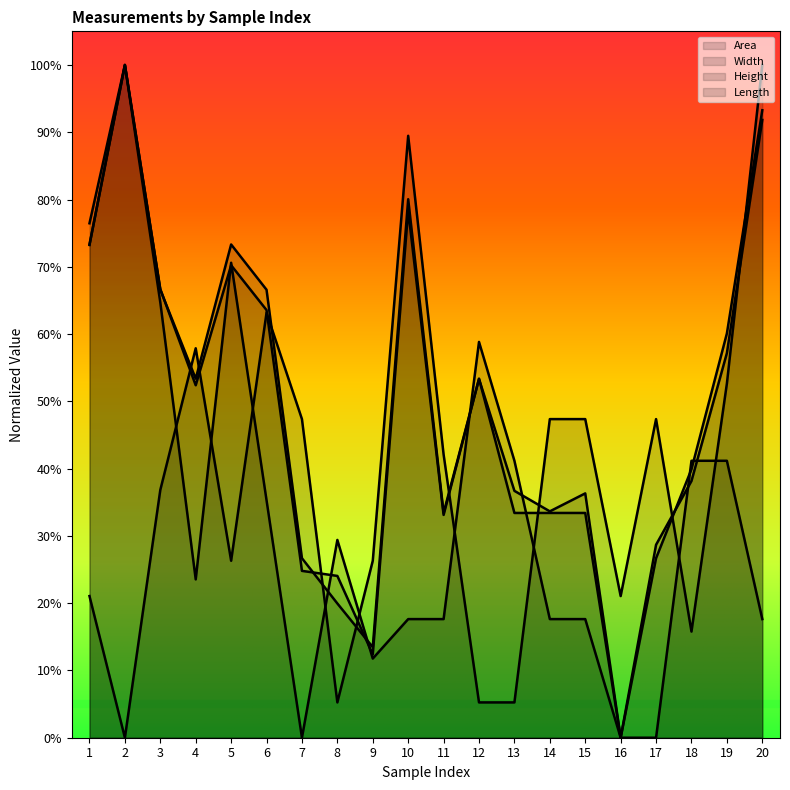

Which series ends up on top after the final intersection of Width and Area?

Area